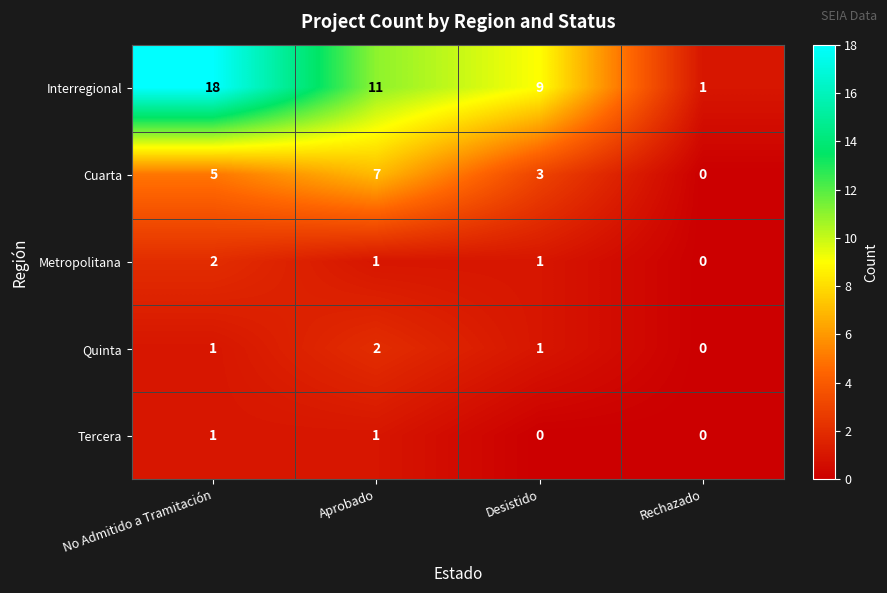

How many data points does each series have?

4